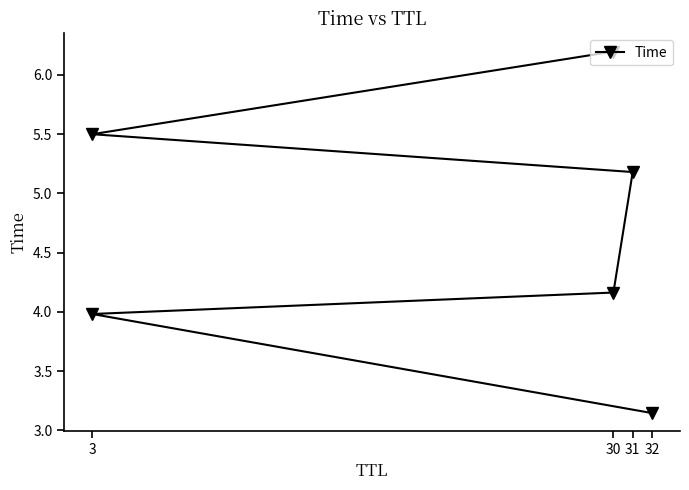

What position from the right is 4?

2